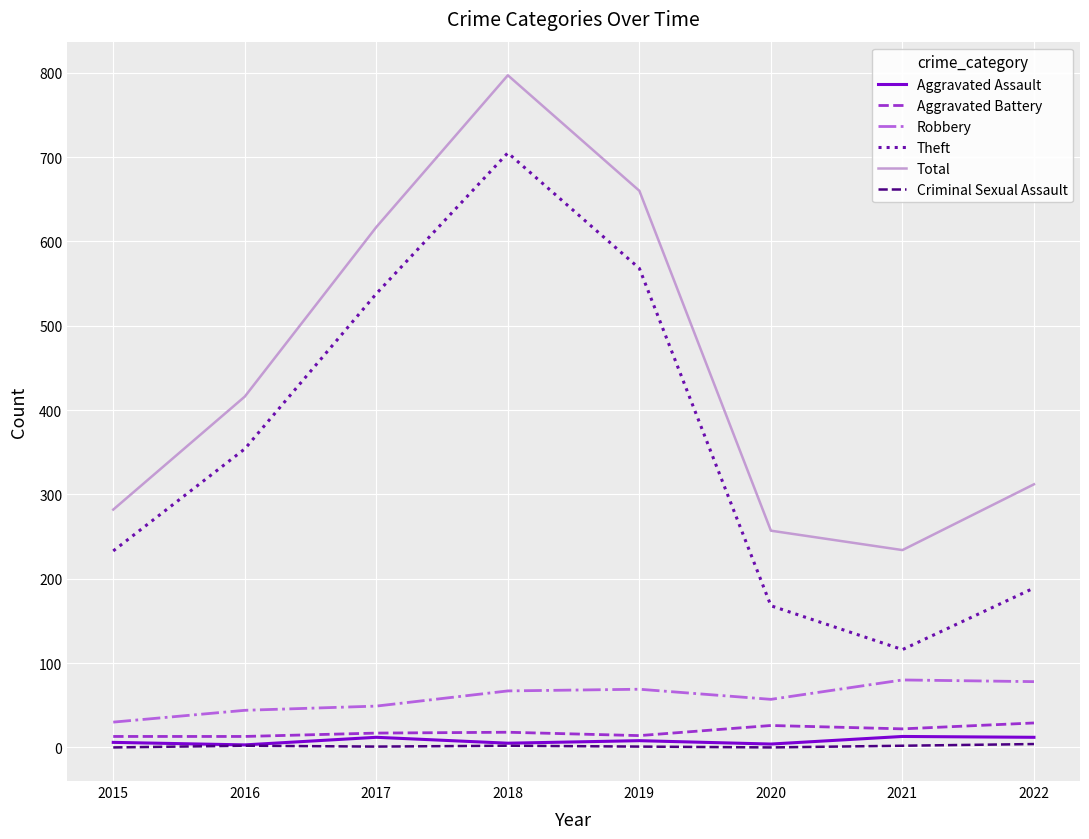

The Total series shows 611 at 2016. True or false?

False